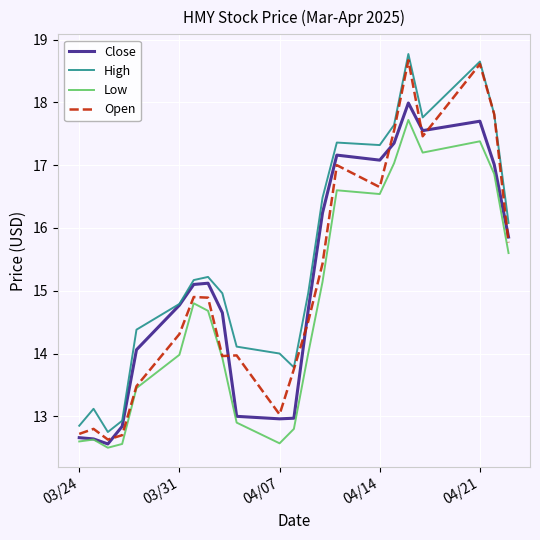

What is the lowest value of the Close series?

12.6